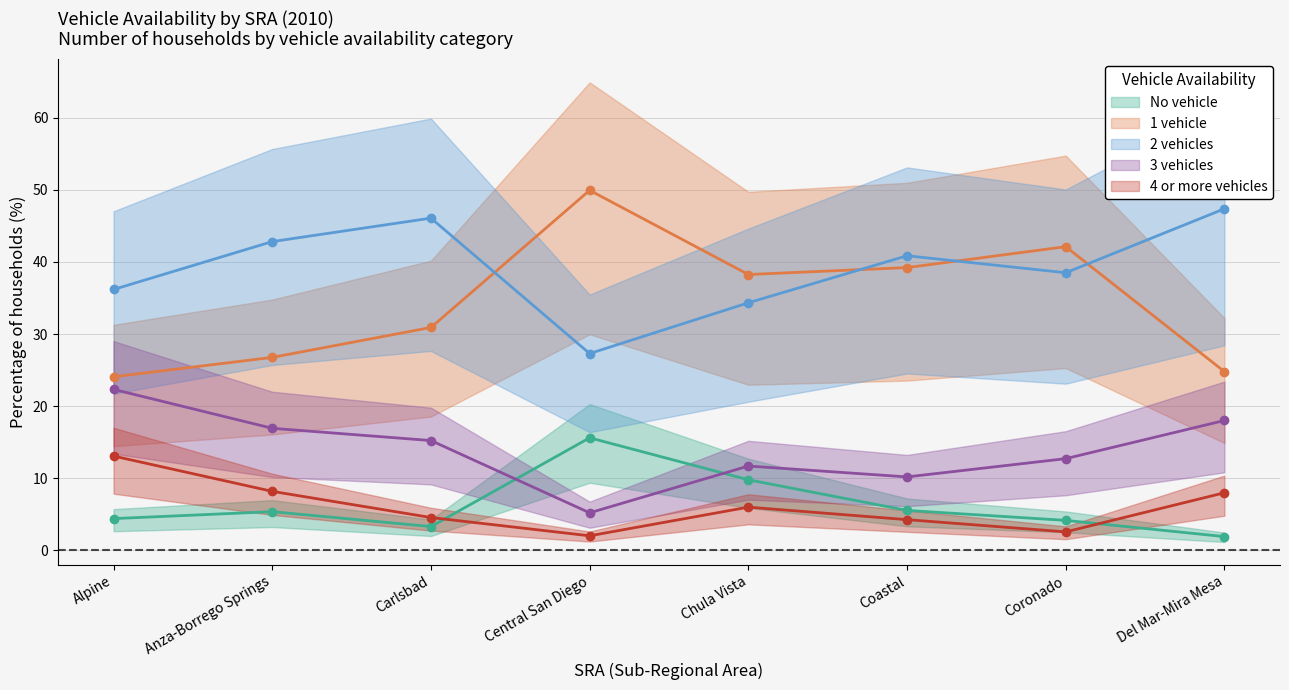

Which series changed the most between Central San Diego and Del Mar-Mira Mesa?

1 vehicle (mean)